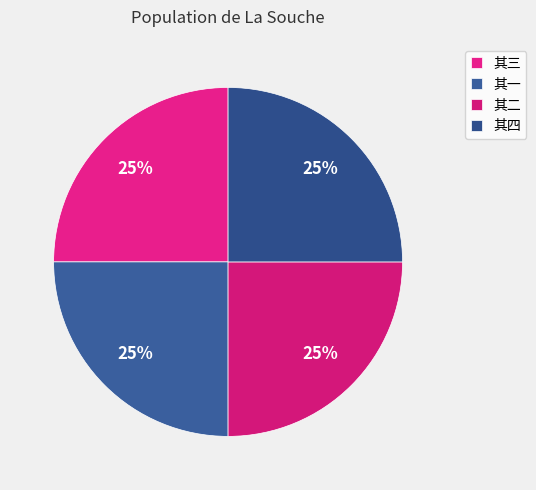

How many segments does this pie chart have?

4